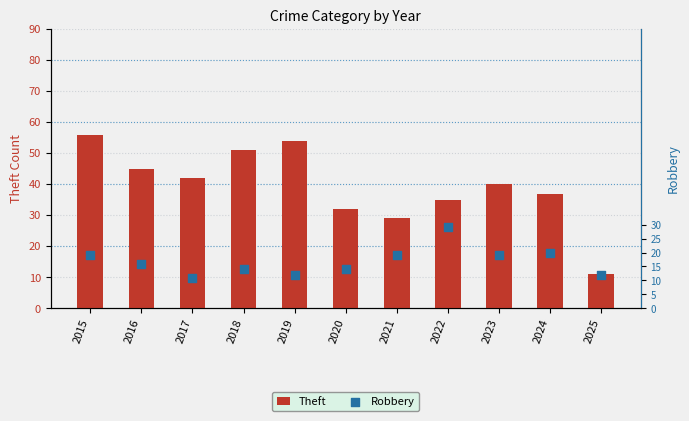

Is the value of Theft at 2025 greater than the value of Robbery at 2017?

No